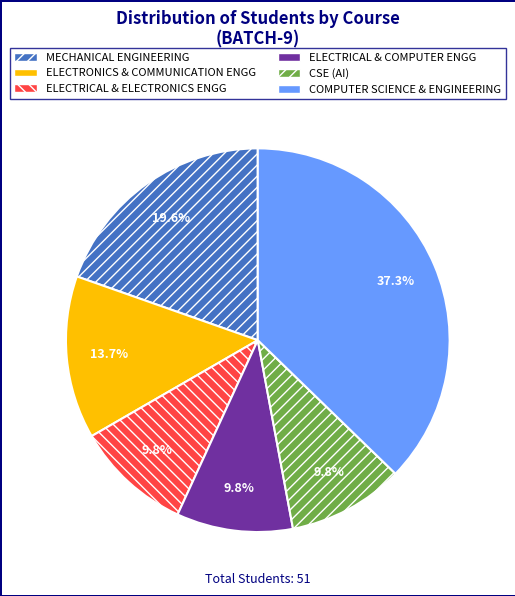

How many segments does this pie chart have?

6